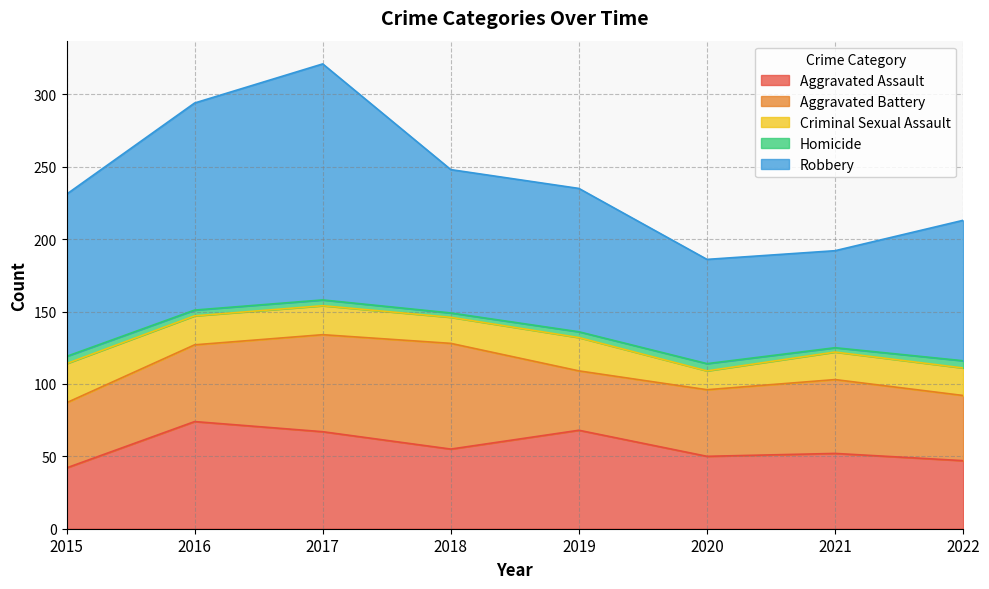

True or false: Criminal Sexual Assault and Robbery intersect in this chart.

False